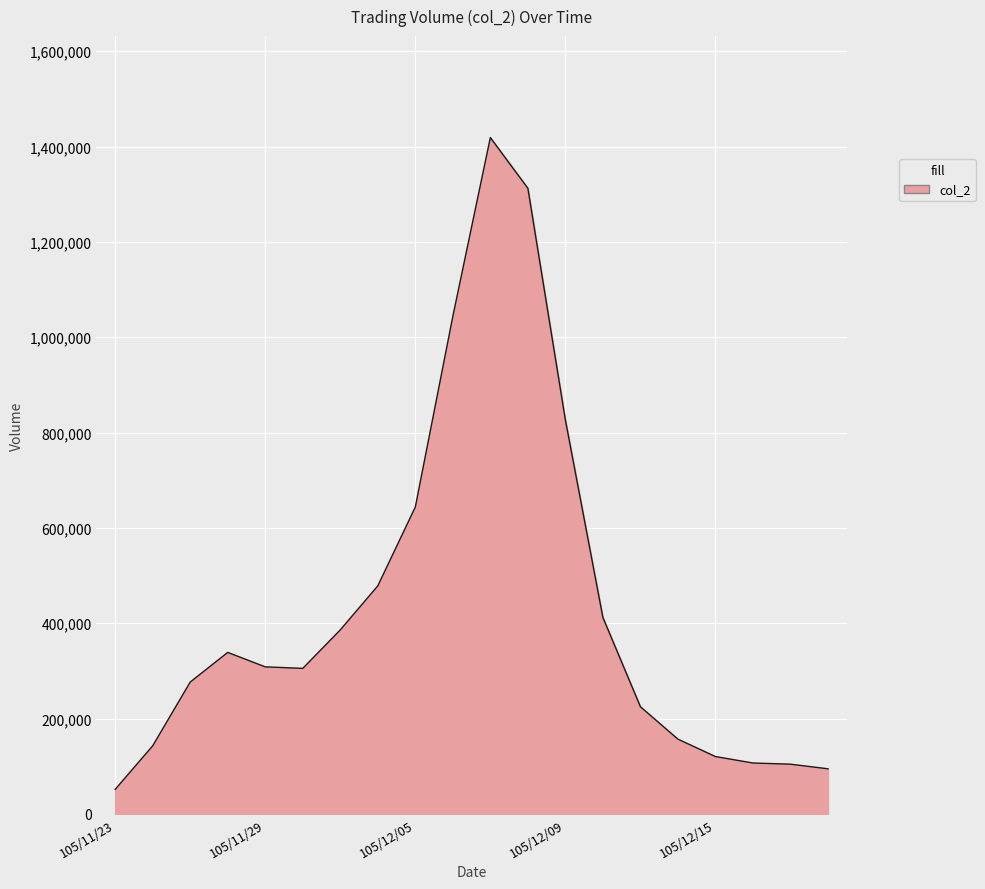

What is the difference between the maximum and minimum values?

1367210